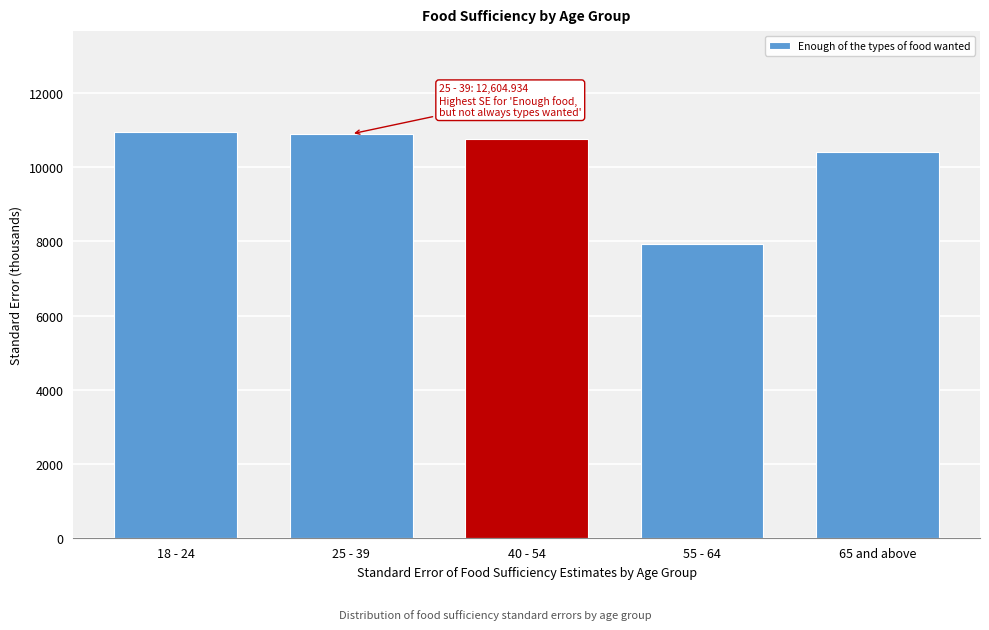

What is the approximate value at 55 - 64?

7943.4